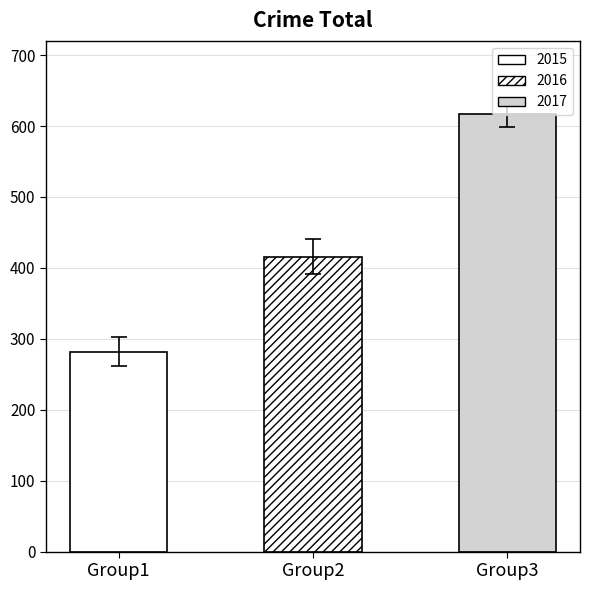

Which series has the widest spread of values?

2017